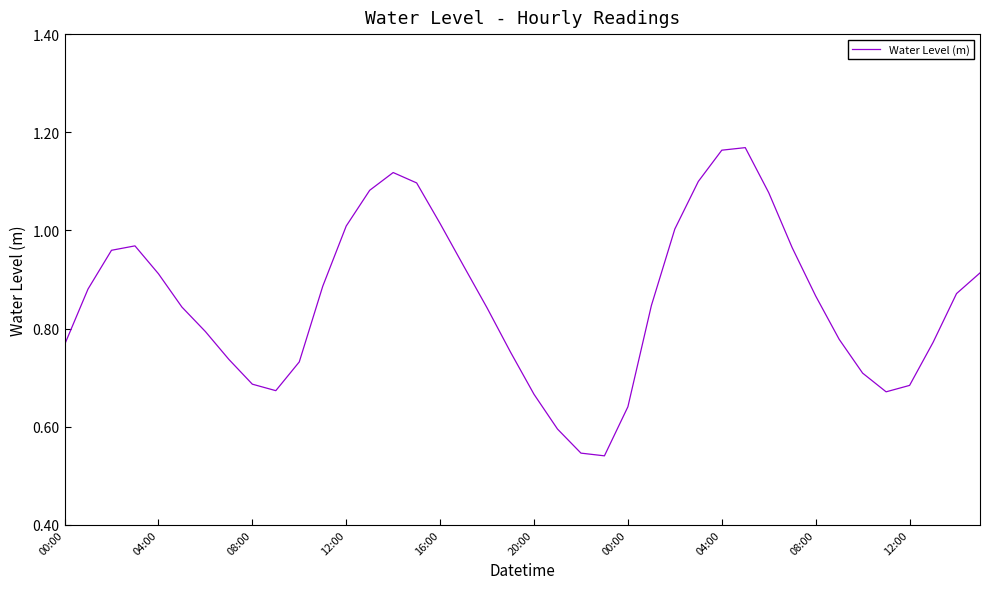

Does the chart display data point markers on the line(s)?

No